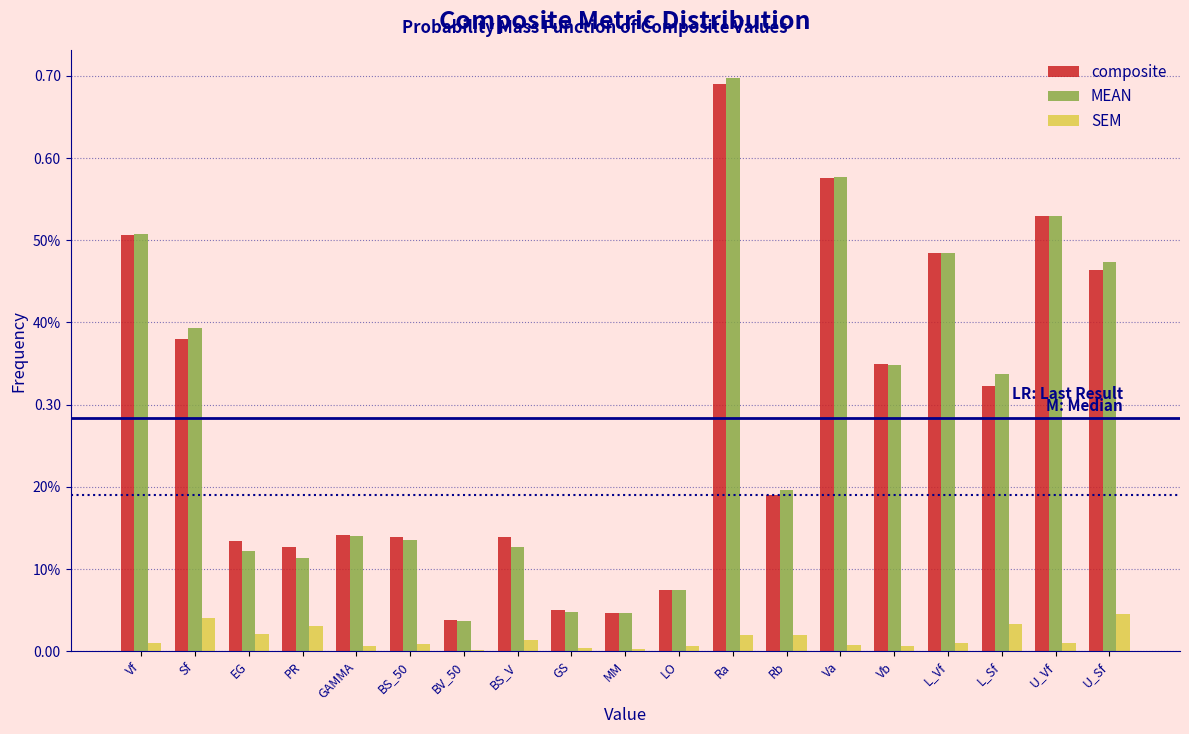

What are all the series names shown in the legend?

composite, MEAN, SEM